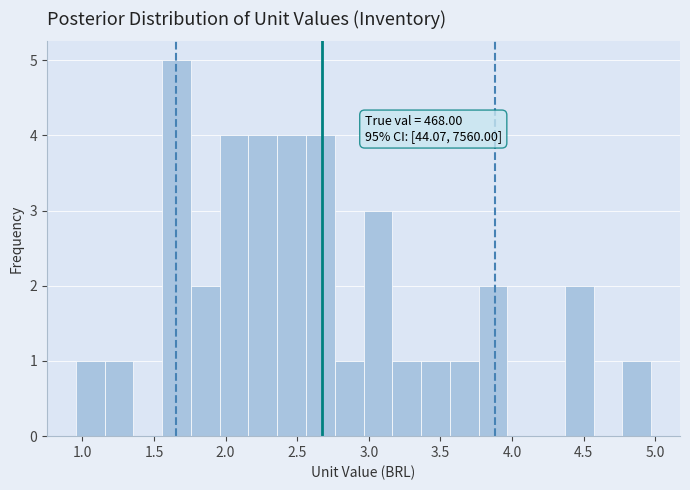

Over which range of the x-axis is the bar tallest?

1.55 to 1.75